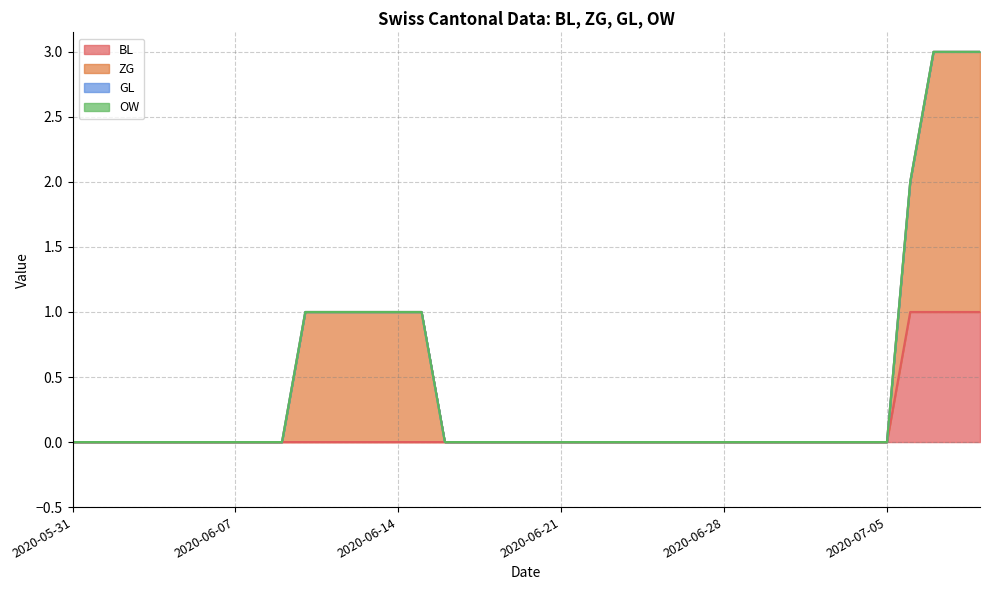

True or false: OW has more than 2 interior local peaks.

False